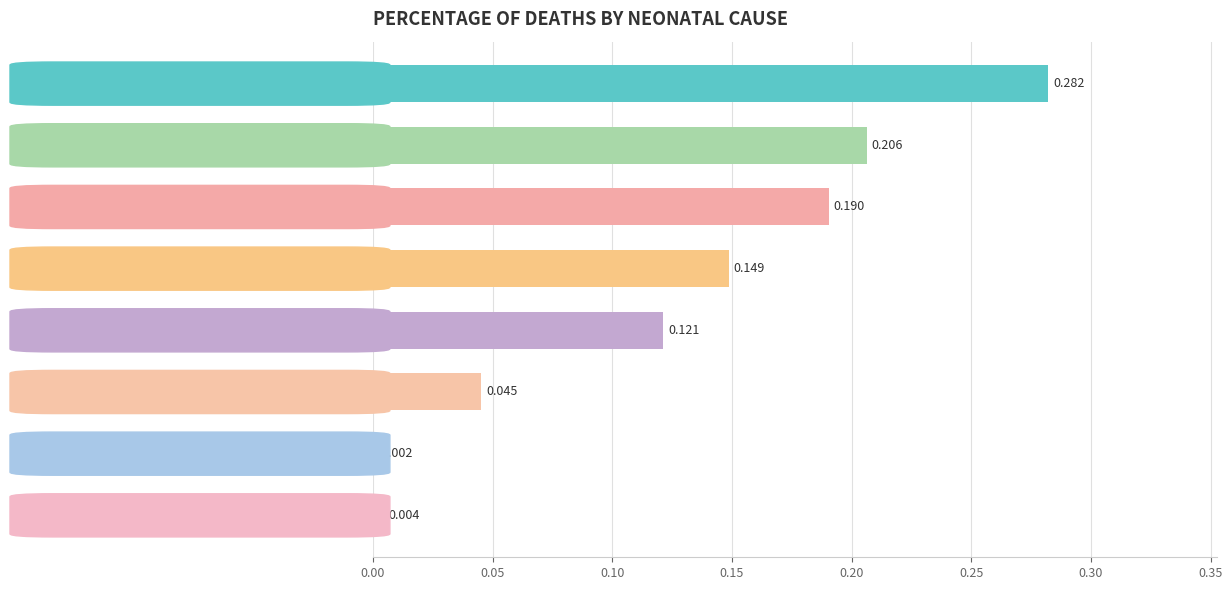

List the labels in order of value, smallest first.

Neonatal tetanus, Neonatal diarrhoea, Neonatal sepsis, Neonatal pneumonia, Neonatal asphyxia, Neonatal other, Neonatal congenital anomalies, Neonatal prematurity